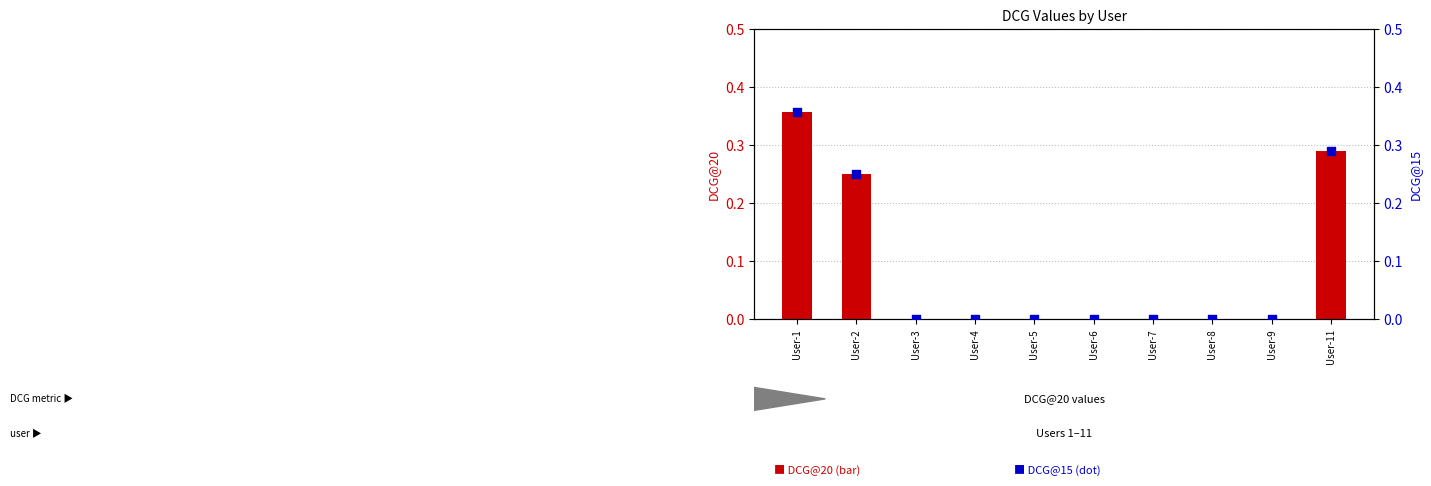

What are all the series names shown in the legend?

DCG@20, DCG@15